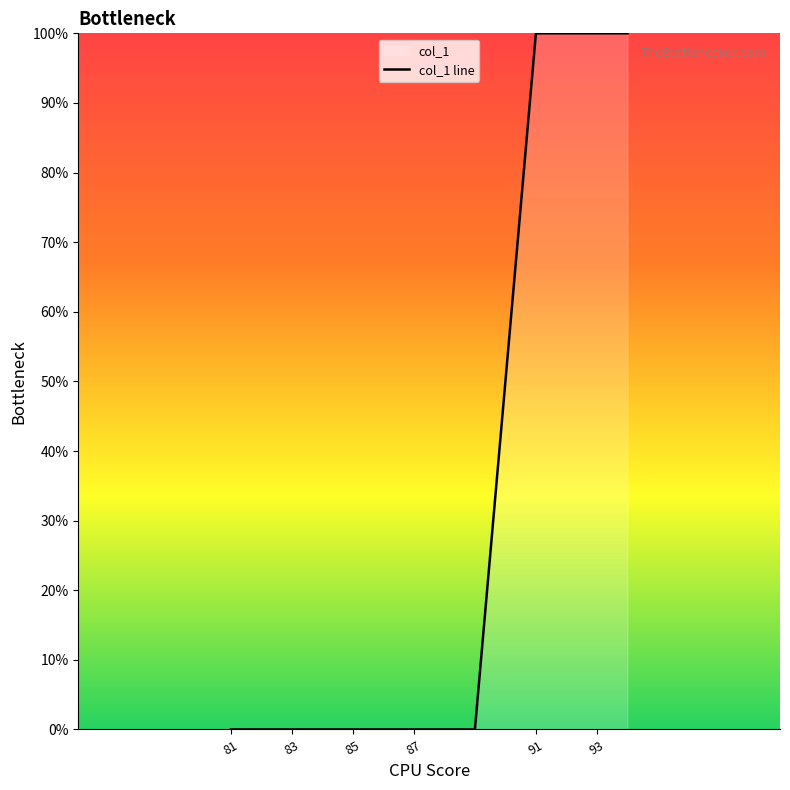

What is the difference between the maximum and minimum values?

100